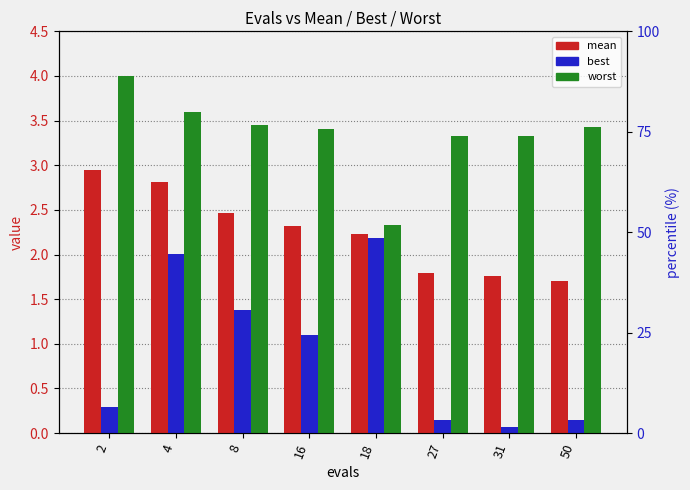

What are all the series names shown in the legend?

mean, best, worst